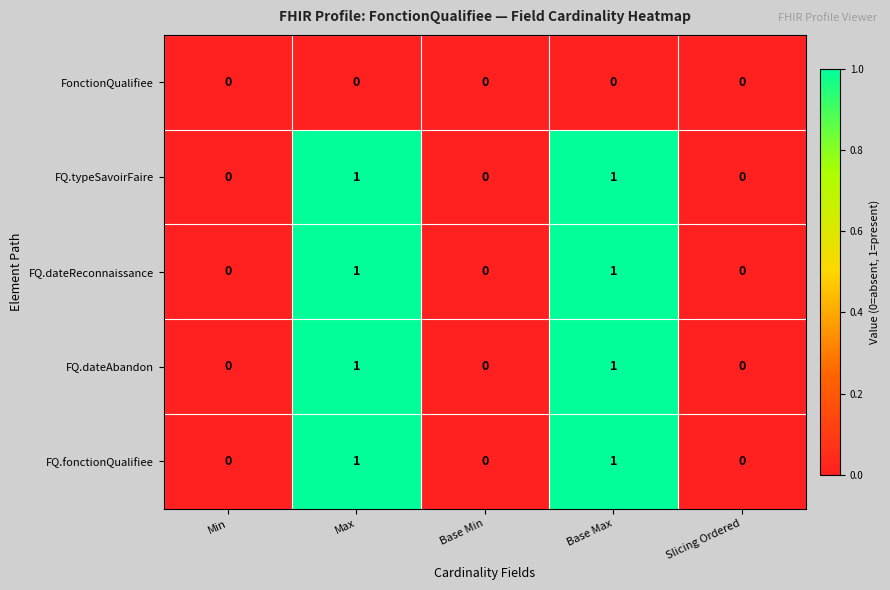

Is it true that FQ.dateReconnaissance equals 1 at Max?

True